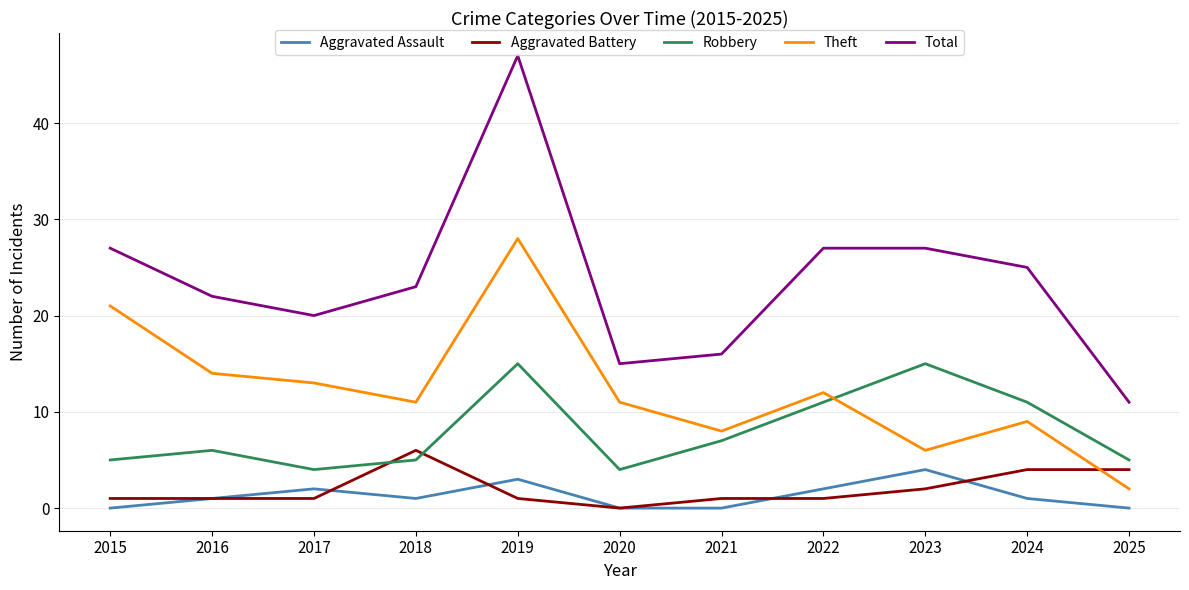

The value of Theft at 2016 is 19. True or false?

False